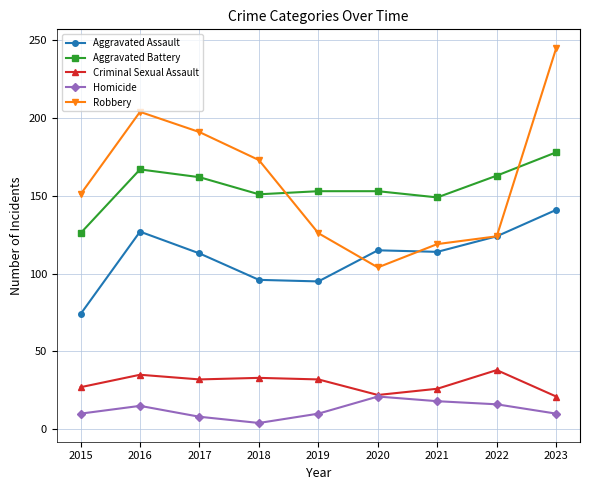

How many categories are shown in the chart?

9